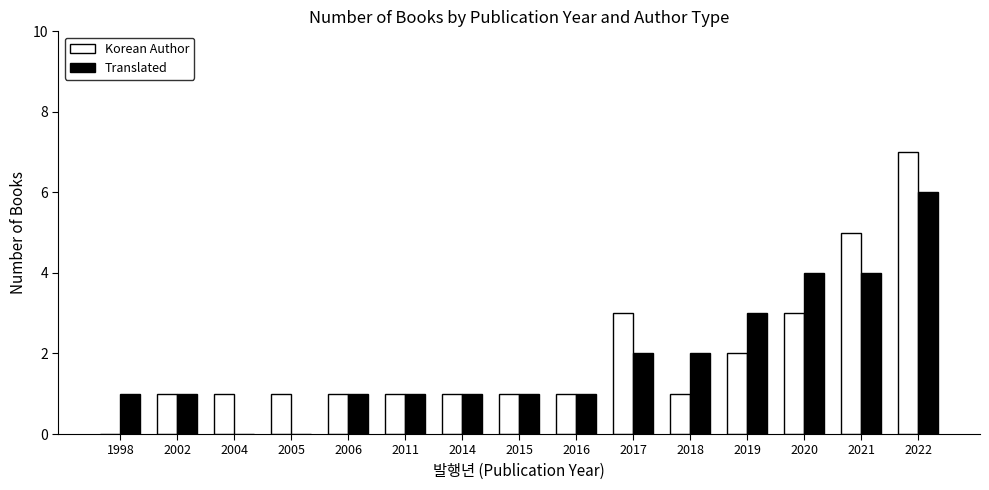

What value does the Translated series have at 2020?

4